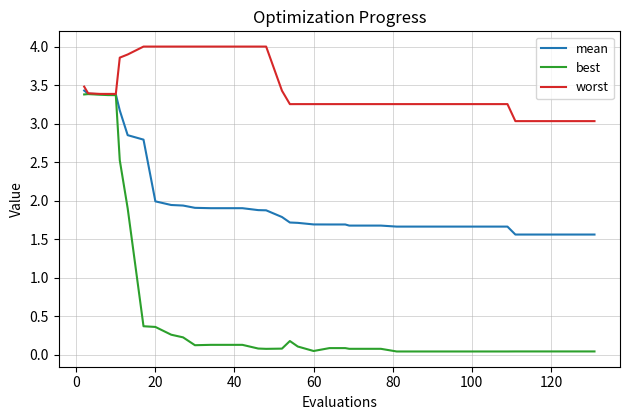

What are all the series names shown in the legend?

mean, best, worst